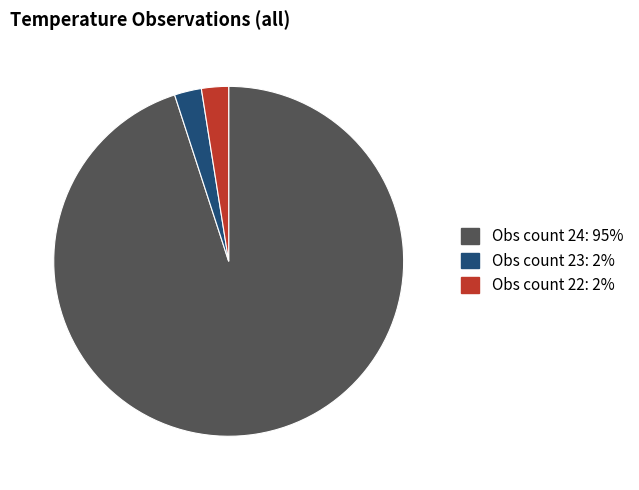

Is there a majority slice in this chart?

Yes